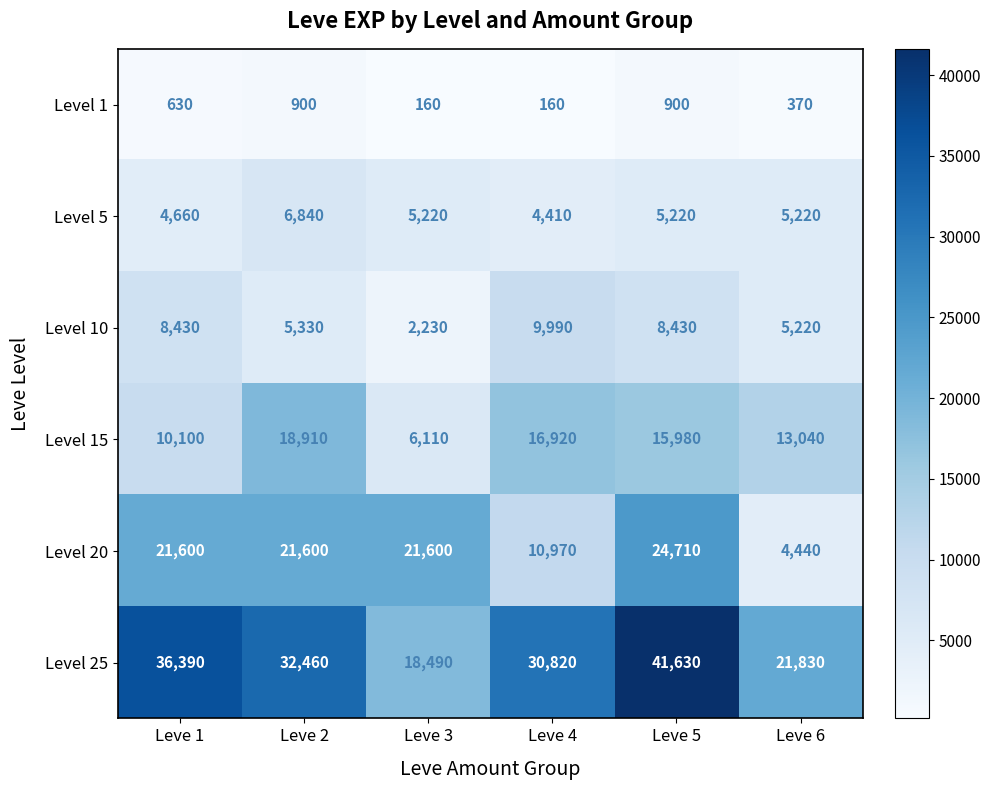

At Leve 4, list the series in order from smallest to largest.

Level 1, Level 5, Level 10, Level 20, Level 15, Level 25